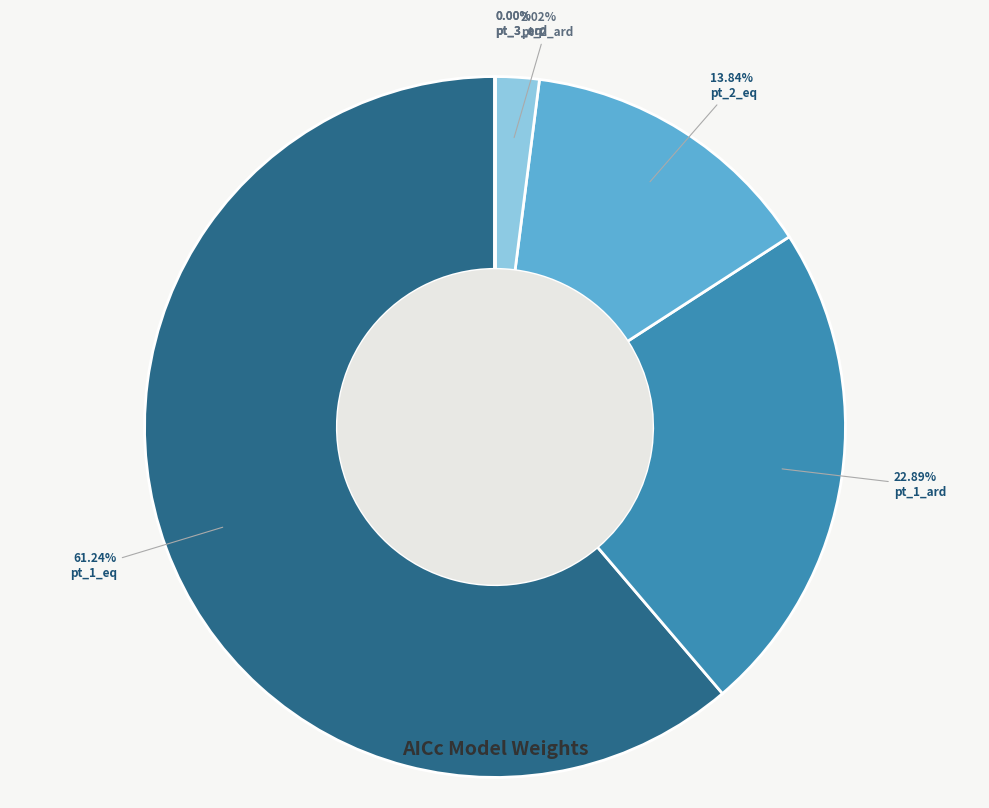

To the nearest percent, what is the difference between the largest and smallest slice percentages?

61%